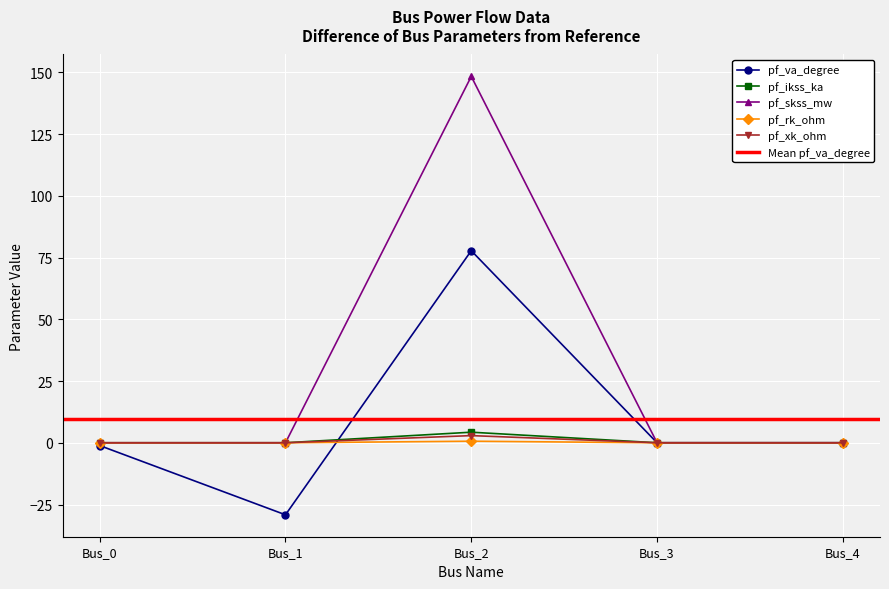

What are all the series names shown in the legend?

pf_va_degree, pf_ikss_ka, pf_skss_mw, pf_rk_ohm, pf_xk_ohm